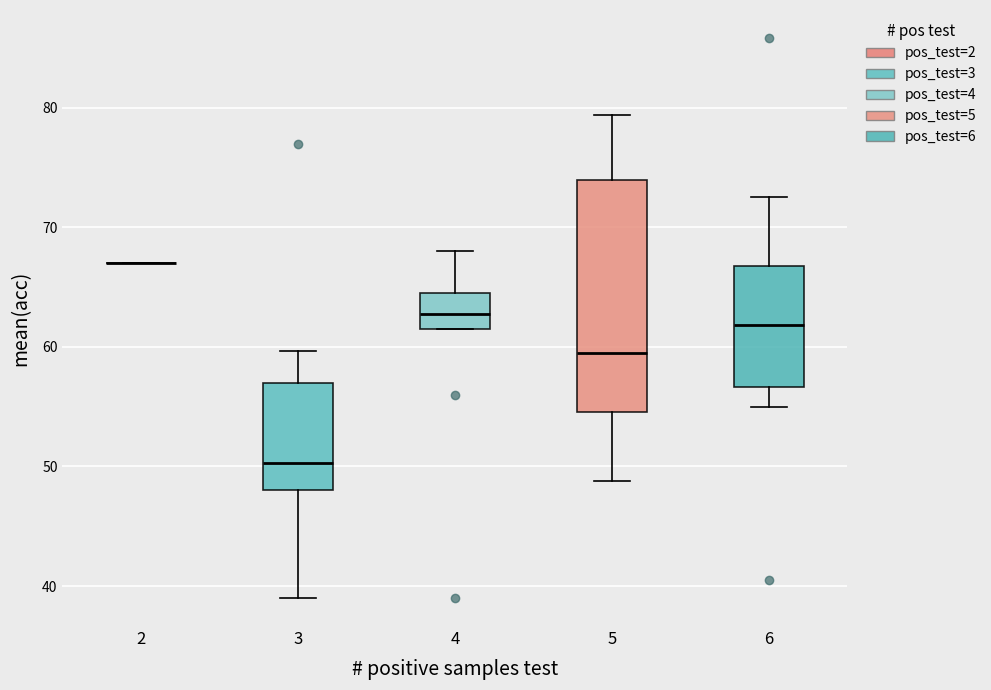

Which box is the tallest, from its lower edge to its upper edge?

5